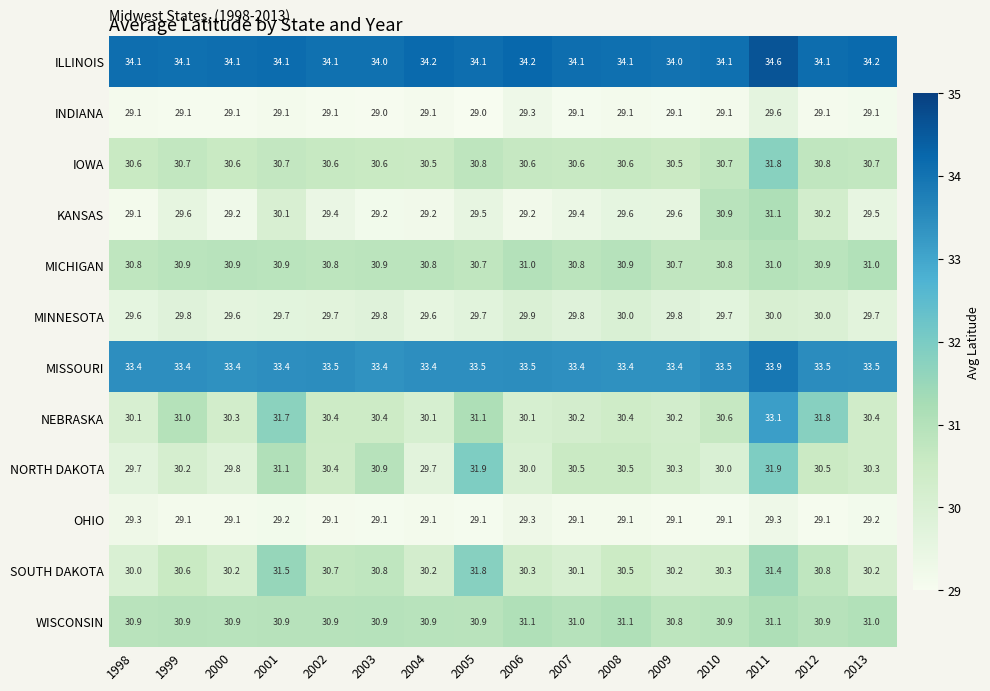

At how many categories does at least one series exceed 31?

16